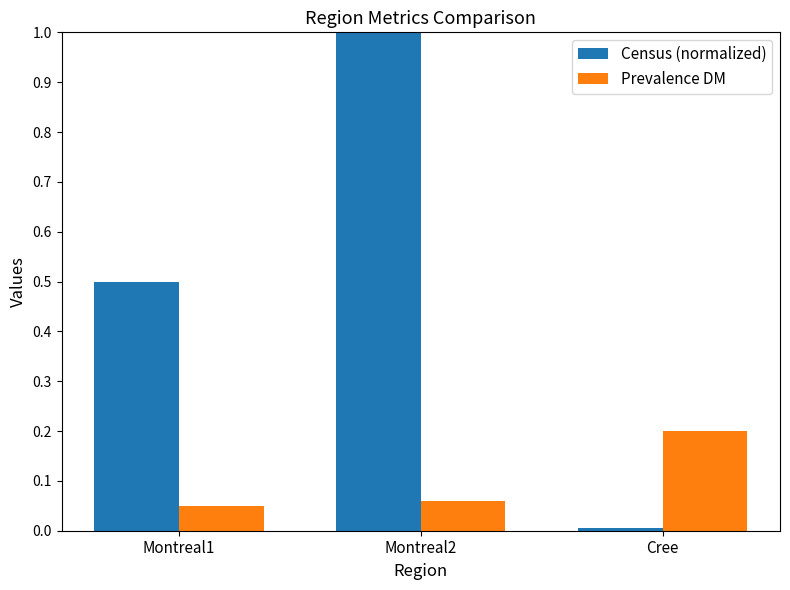

What is the total value across all series at Montreal2?

1.1